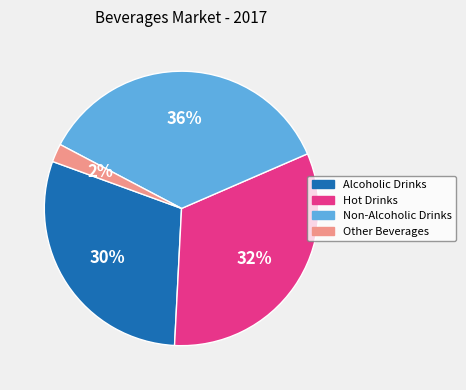

Does any single category account for the majority?

No